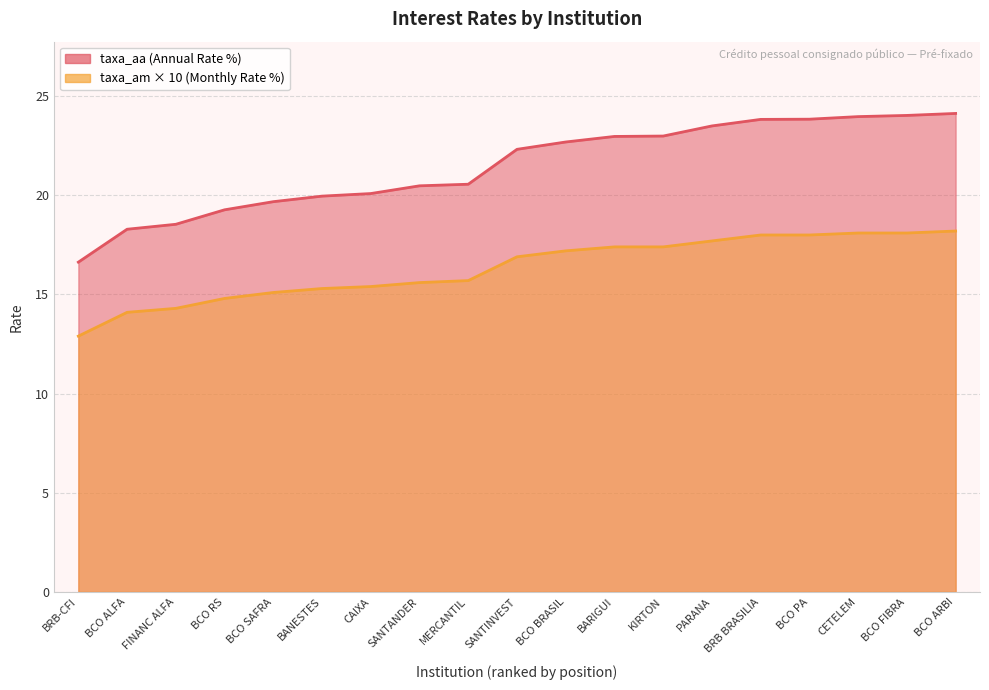

What is the highest value of the taxa_am series?

18.2